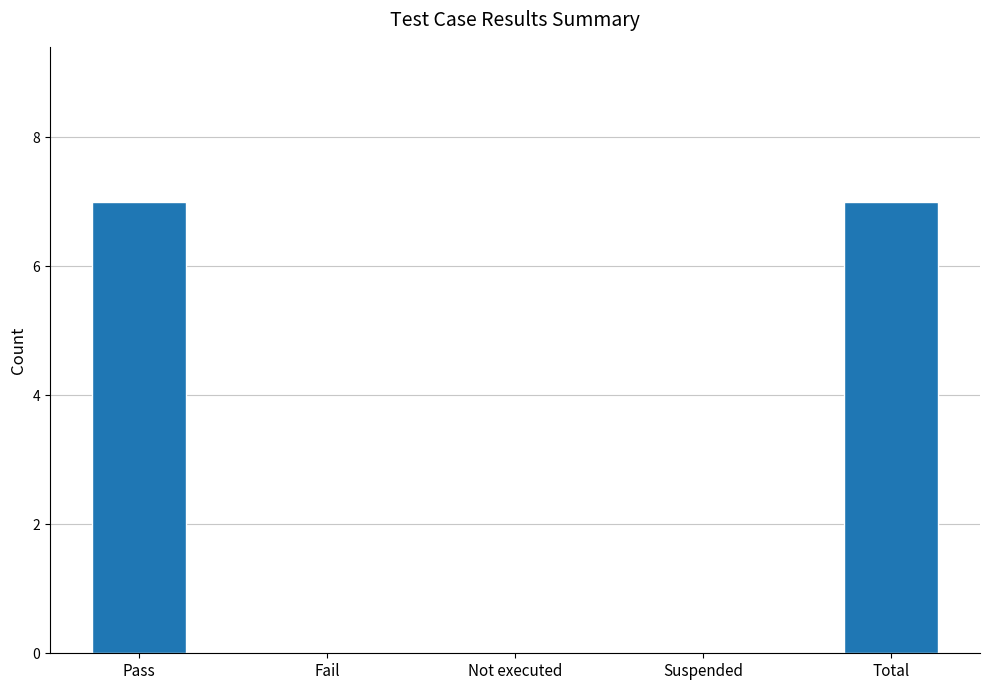

What is the maximum value shown in the chart?

7